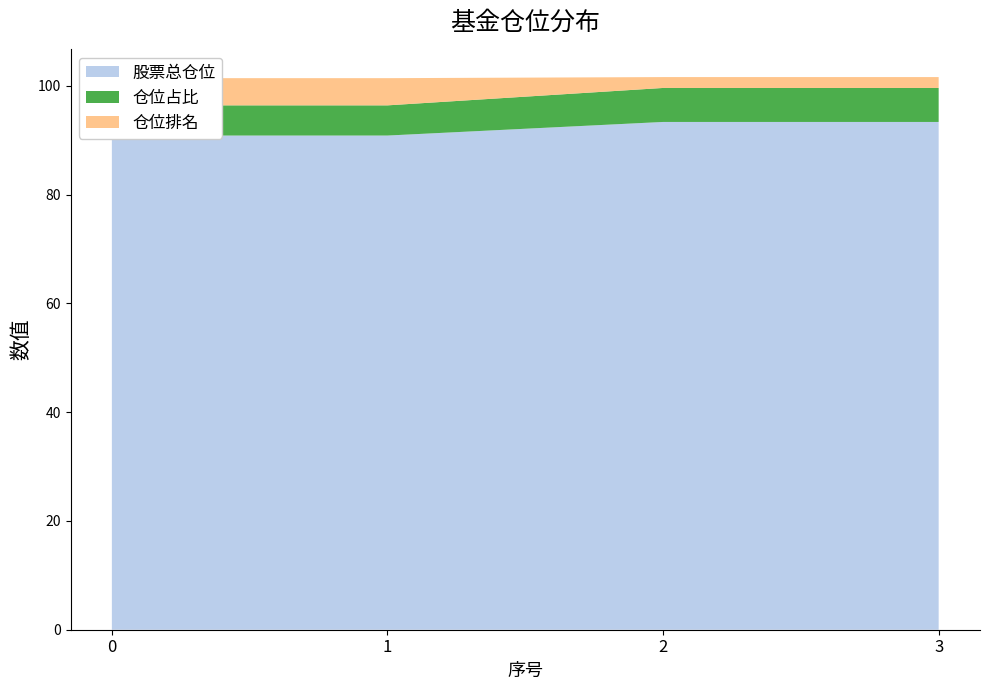

Reading left to right, list all the values displayed in this chart.

股票总仓位: 0=90.9	1=90.9	2=93.4	3=93.4
仓位占比: 0=5.5	1=5.5	2=6.2	3=6.2
仓位排名: 0=5.0	1=5.0	2=2.0	3=2.0